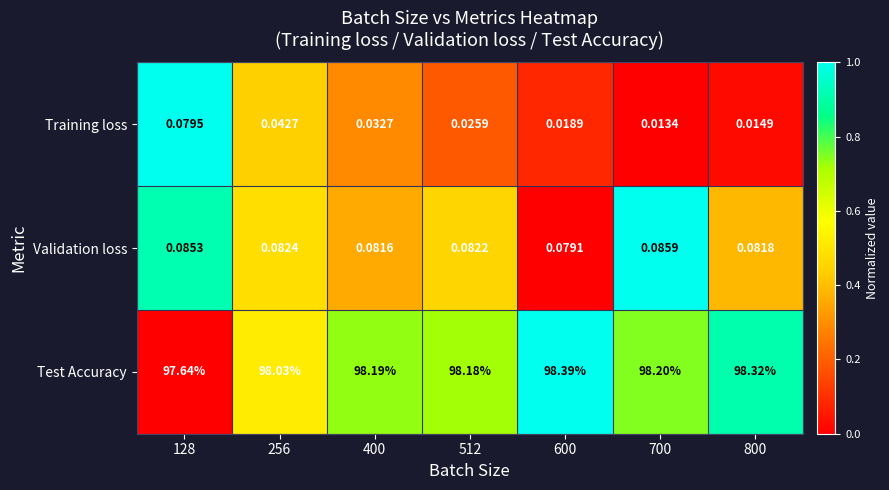

Which series has the largest range (max minus min)?

Test Accuracy